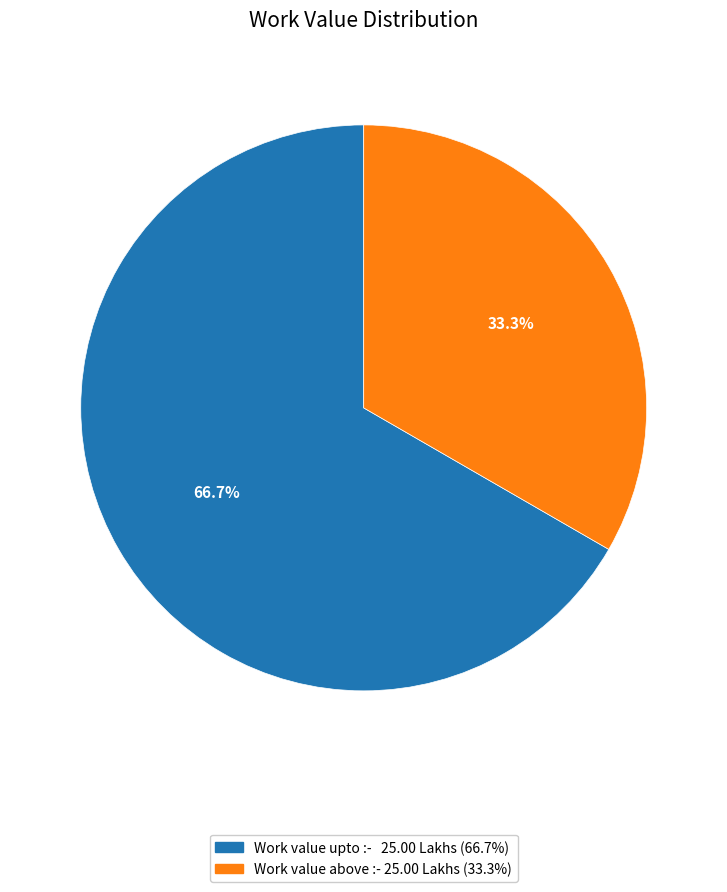

The Work value above :- 25.00 Lakhs slice represents 19% of the pie. True or false?

False